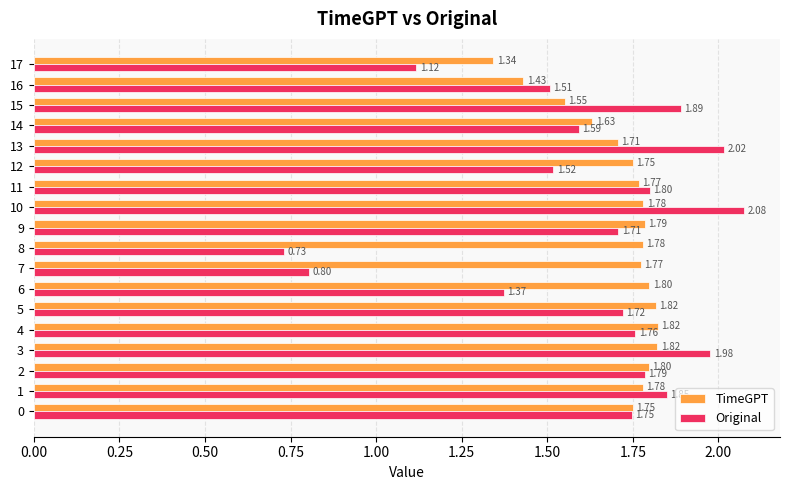

Is the value of Original at 16 greater than the value of TimeGPT at 10?

No